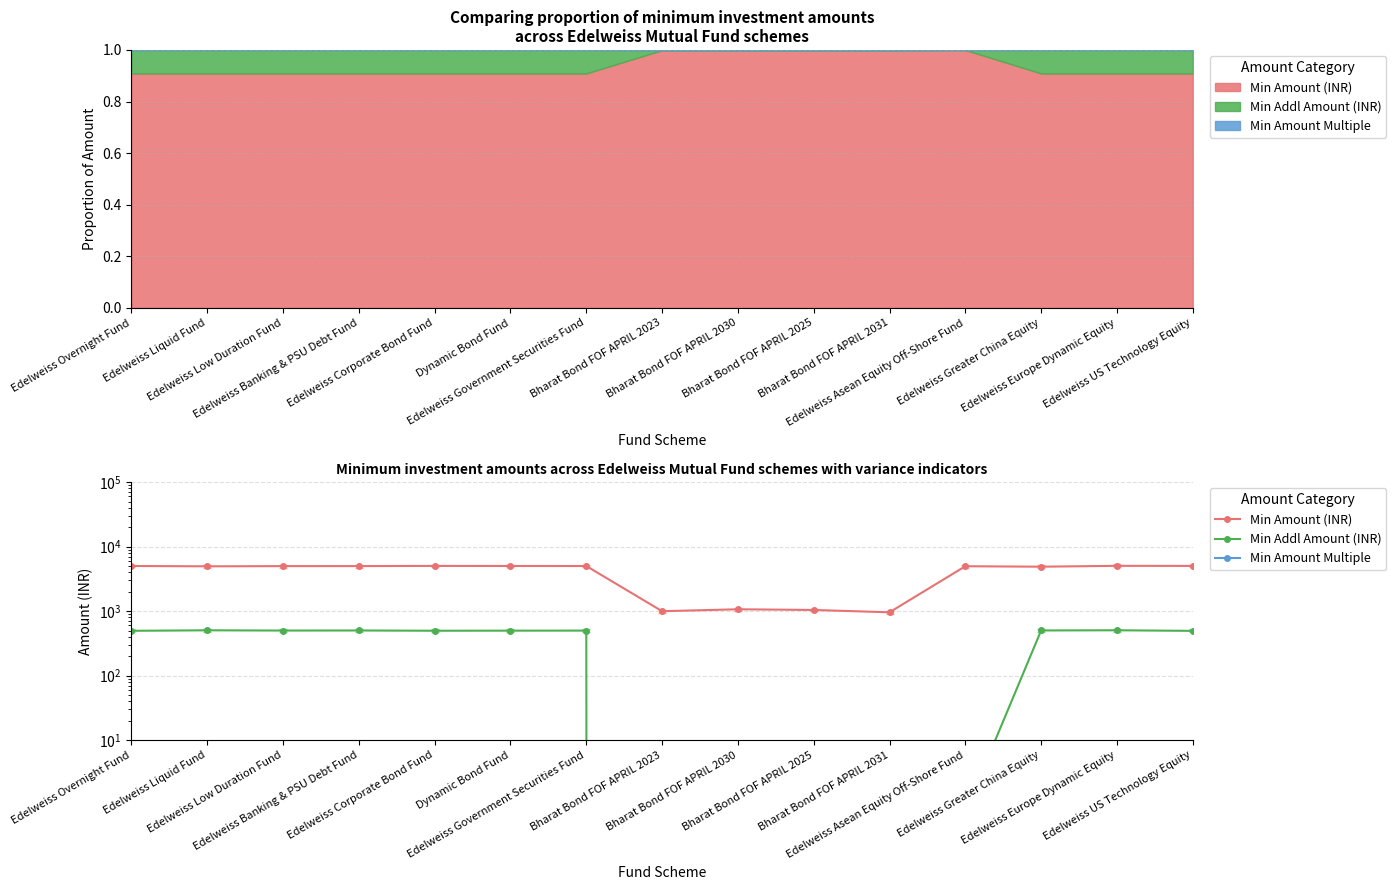

At how many categories does at least one series exceed 3677?

11